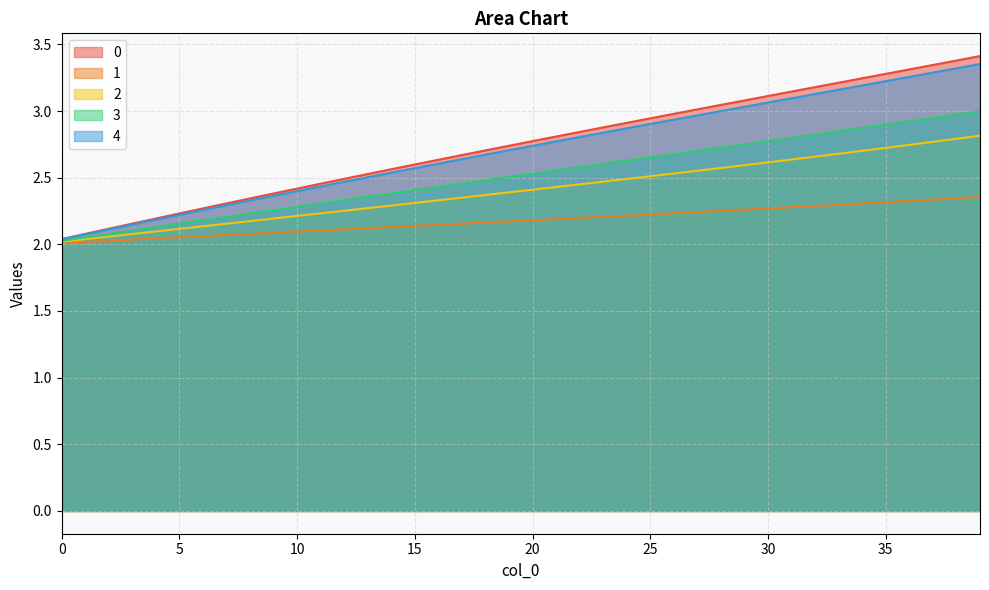

True or false: 2 and 3 cross at least once.

False